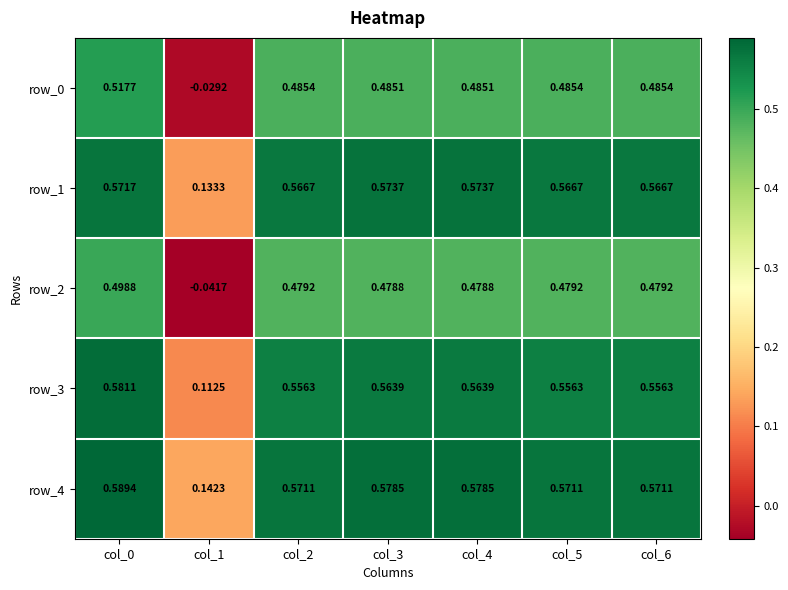

Which series changed the most between col_2 and col_4?

row_3